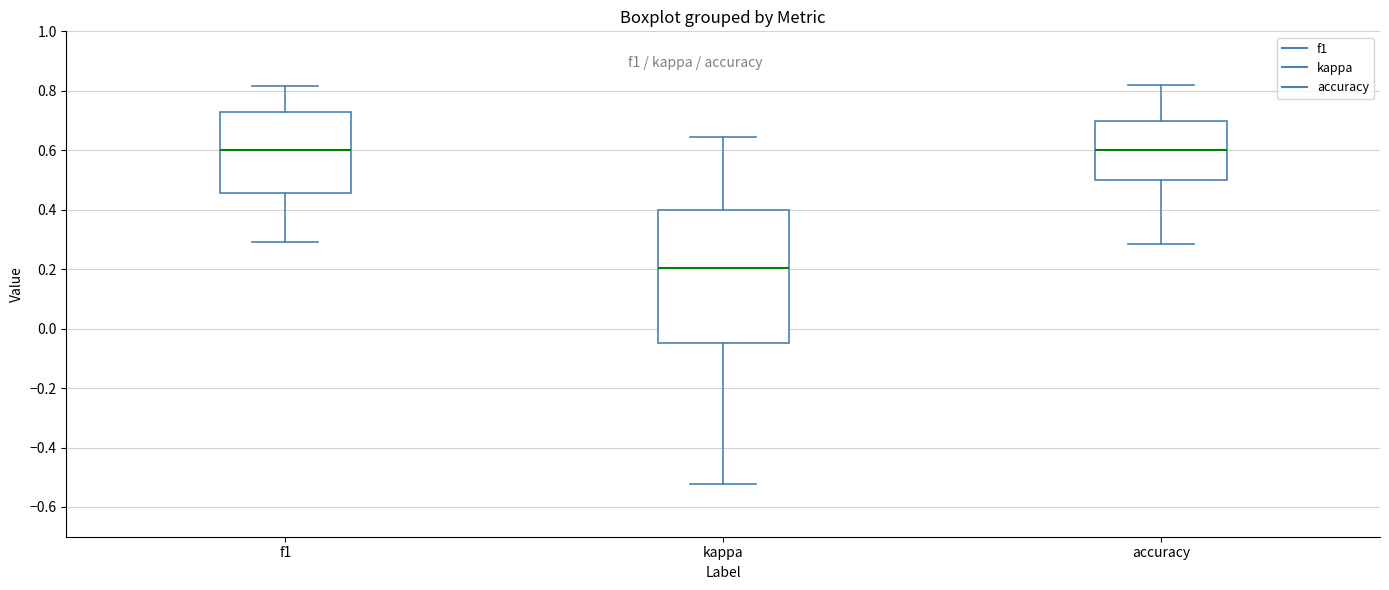

Reading left to right, read every box against the y-axis: the position of its median line, the range the box covers, and the ends of its whiskers. The values are not printed on the chart, so give them approximately, as read against the axis.

f1: median 0.60, box 0.46 to 0.72, whiskers 0.30 to 0.82
kappa: median 0.20, box -0.04 to 0.40, whiskers -0.52 to 0.64
accuracy: median 0.60, box 0.50 to 0.70, whiskers 0.28 to 0.82